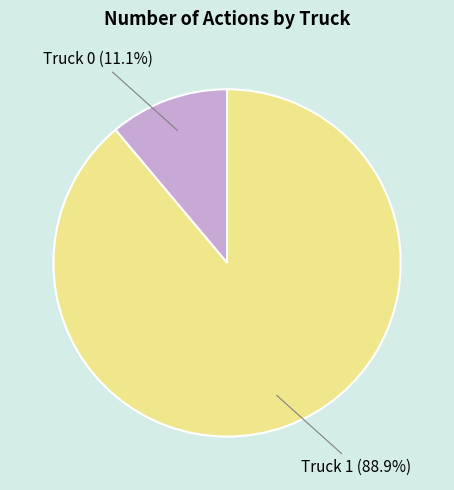

True or false: Truck 1 accounts for 89% of the total.

True